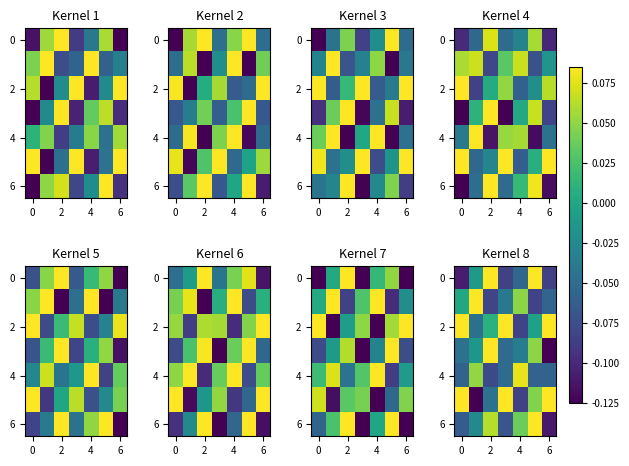

What is the maximum value shown in the chart?

0.1